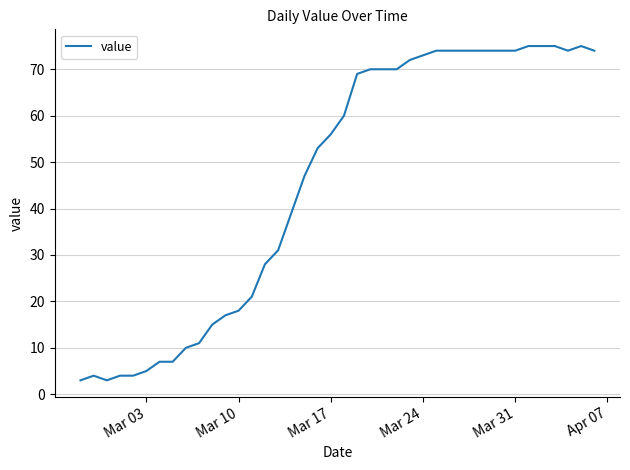

What is the minimum value shown in the chart?

3